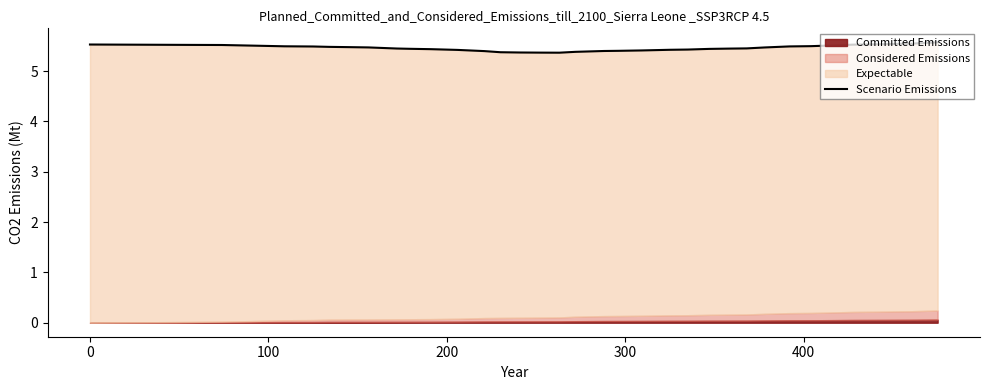

What is the sum of the values at 300 and 400?

11.0